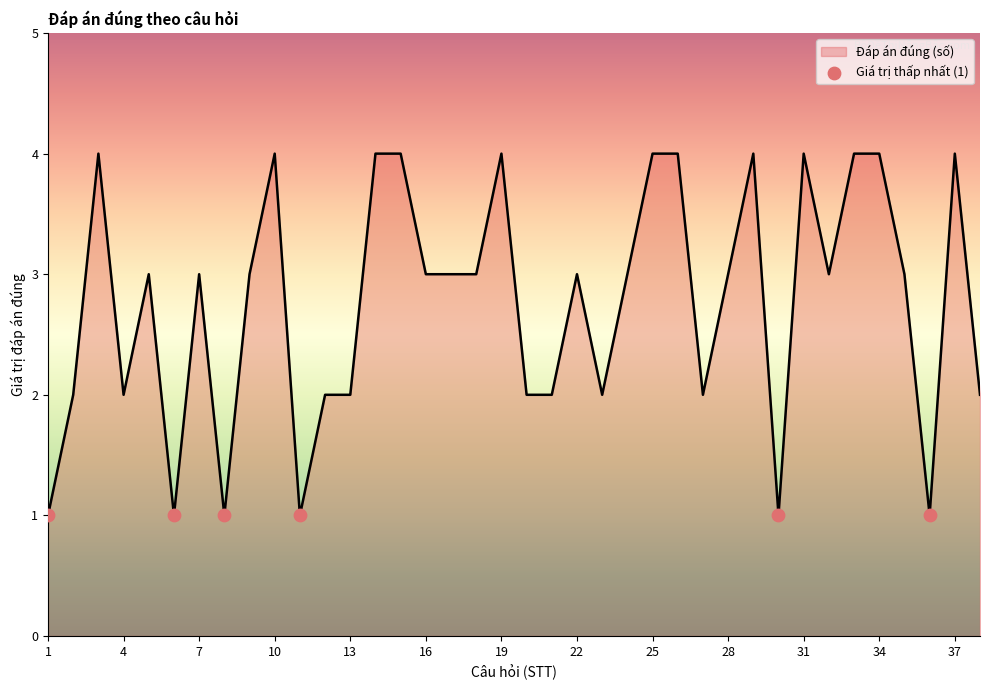

What is the difference between the maximum and minimum values?

3